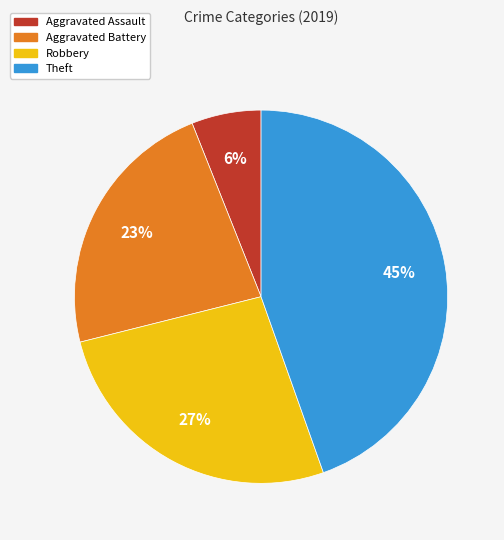

Which has a higher value, Aggravated Assault or Robbery?

Robbery